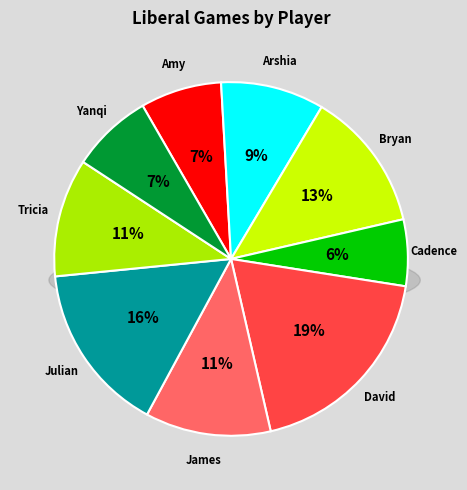

What percentage is the Cadence slice, to the nearest percent?

6%